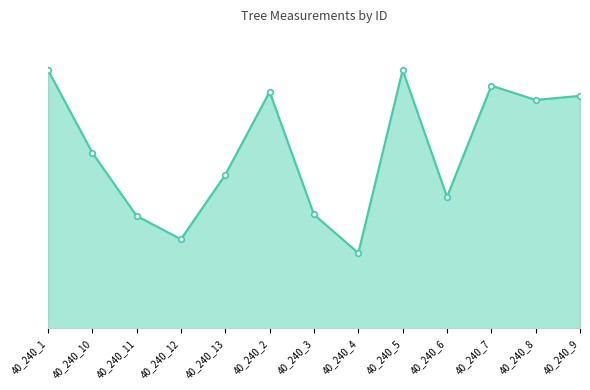

Does the chart have visible grid lines?

No